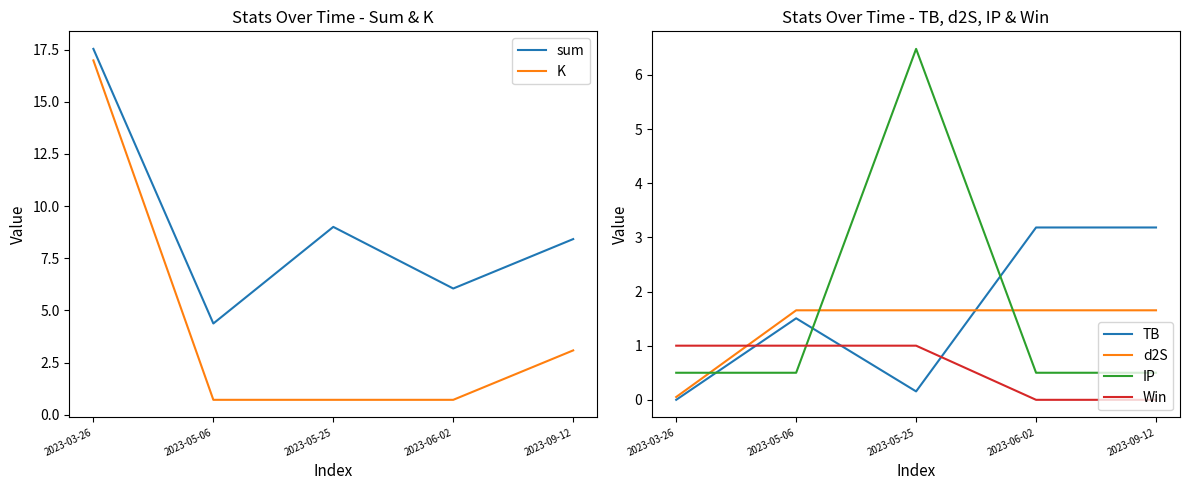

In TB, how many points are higher than both neighbors (excluding endpoints)?

1